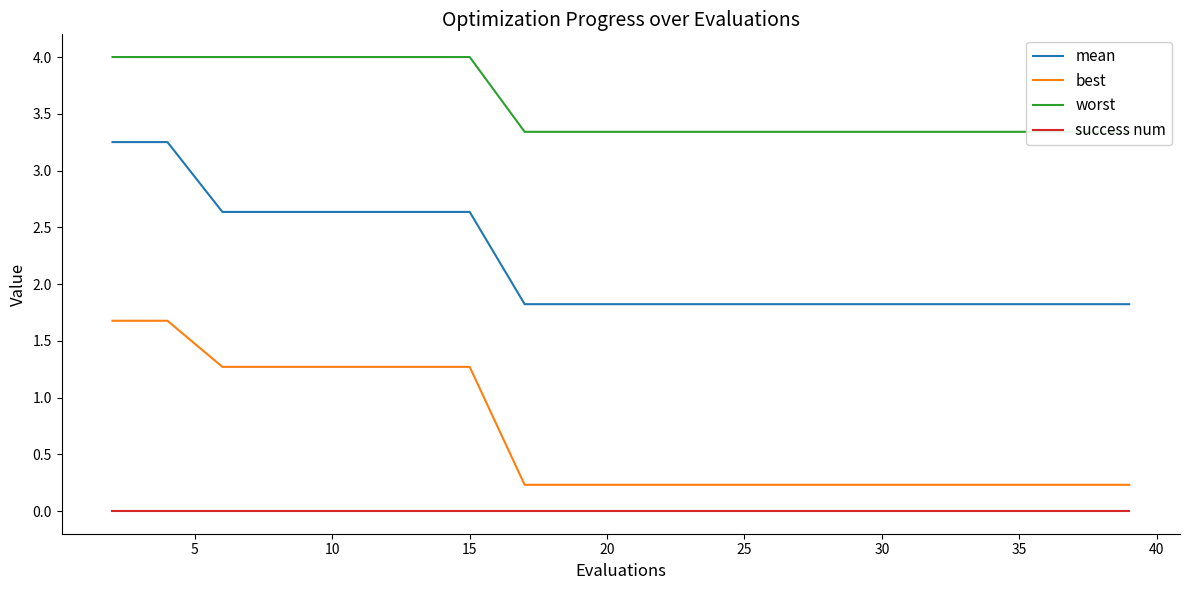

The value of mean at 15 is 1.3. True or false?

False